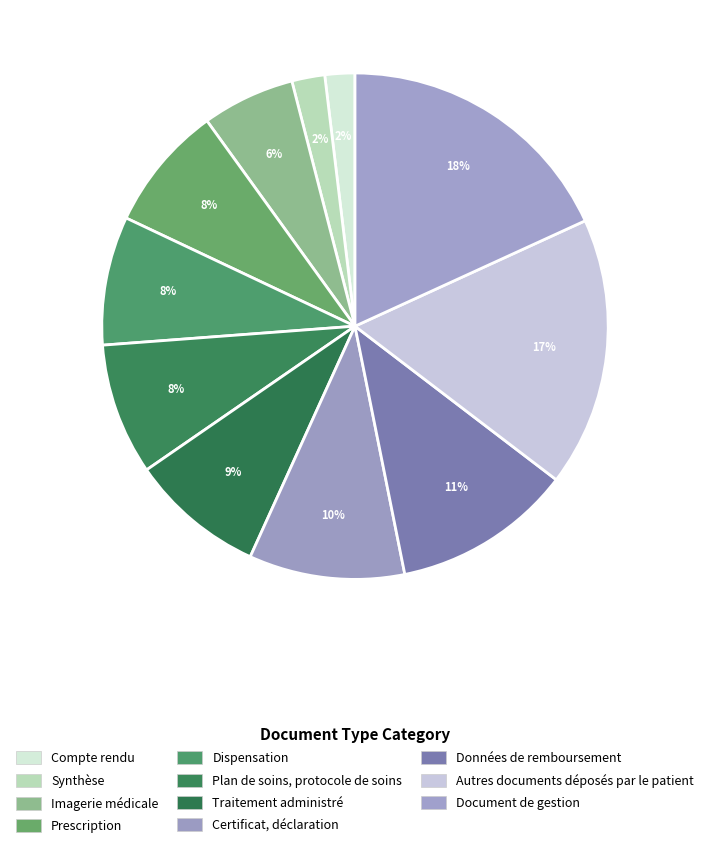

Which slice is the largest?

Document de gestion